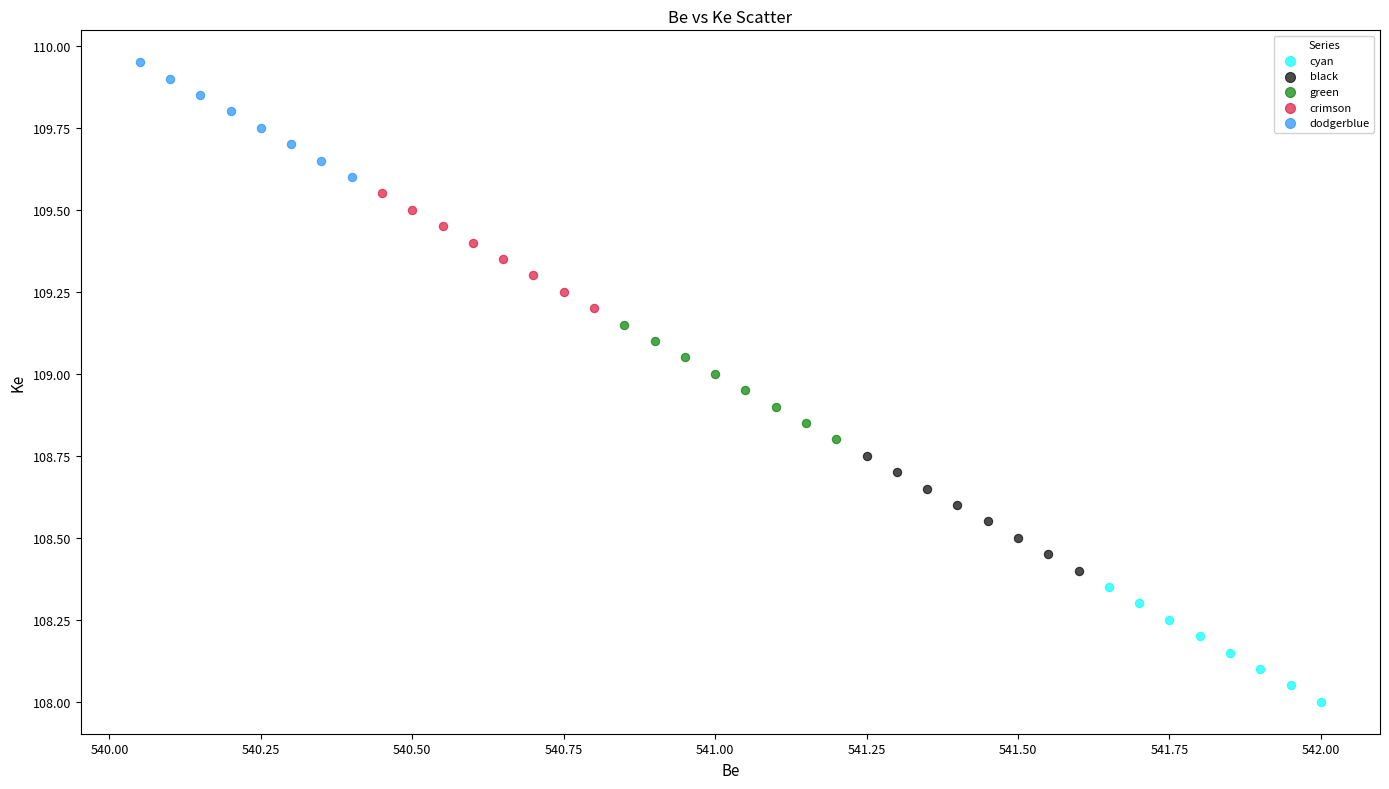

Which series reaches the maximum Y coordinate?

dodgerblue